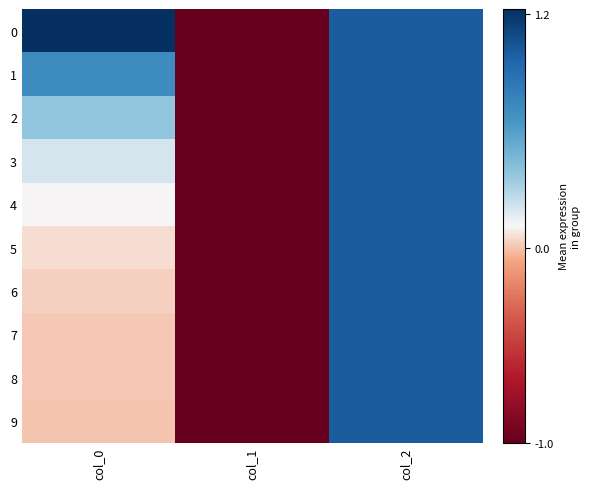

Between col_0 and col_2, which series saw the biggest shift?

9